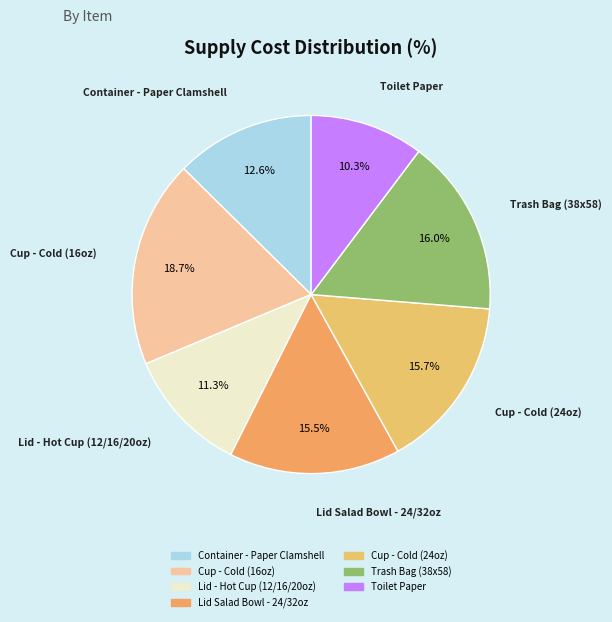

Which category has the biggest portion of the pie?

Cup - Cold (16oz)